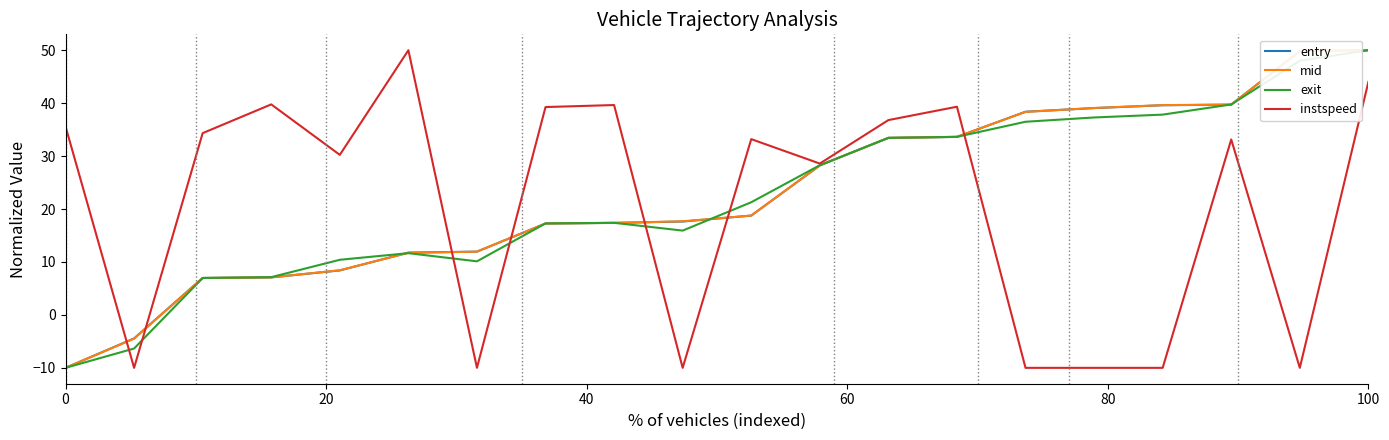

What is the smallest value displayed?

-10.0